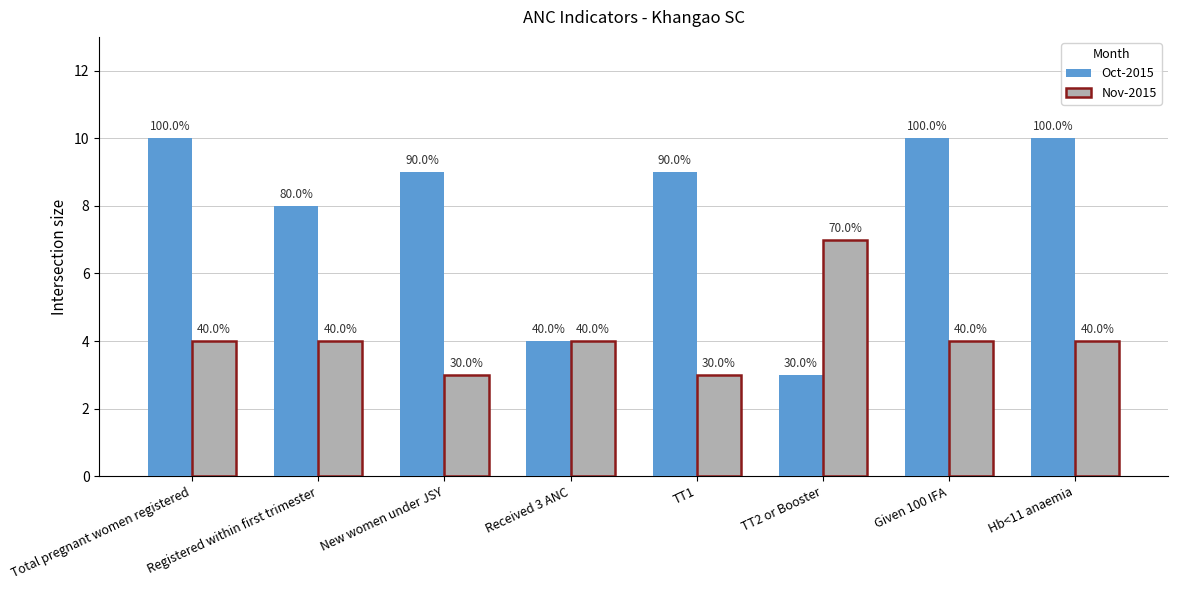

Does the chart contain stacked bars?

No